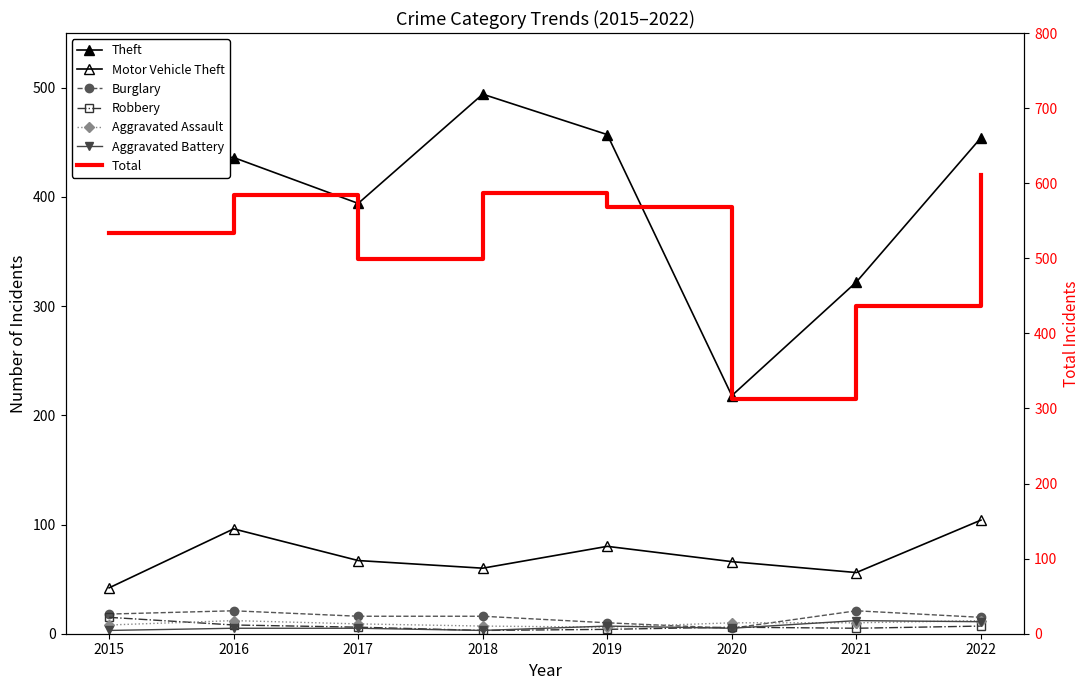

What is the minimum value for Aggravated Battery?

3